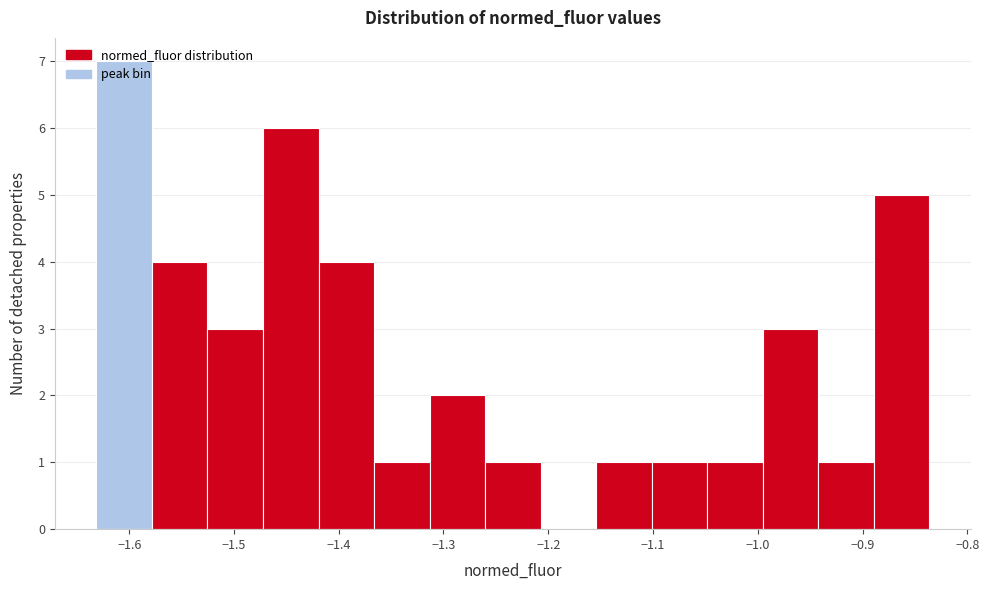

How tall is the bar that spans -1.53 to -1.47 on the x-axis? Neither the bar edges nor the heights are printed on the chart, so give them approximately, as read against the axes.

3